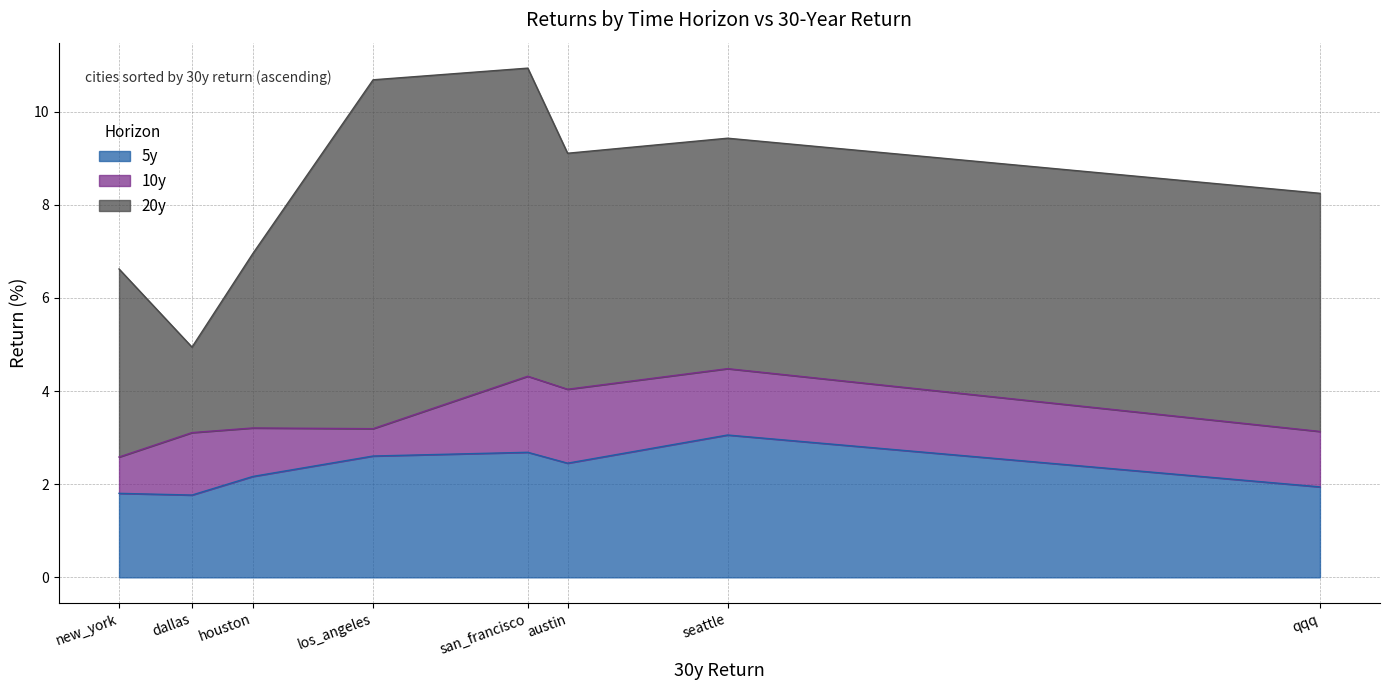

True or false: 20y and 5y cross at least once.

False